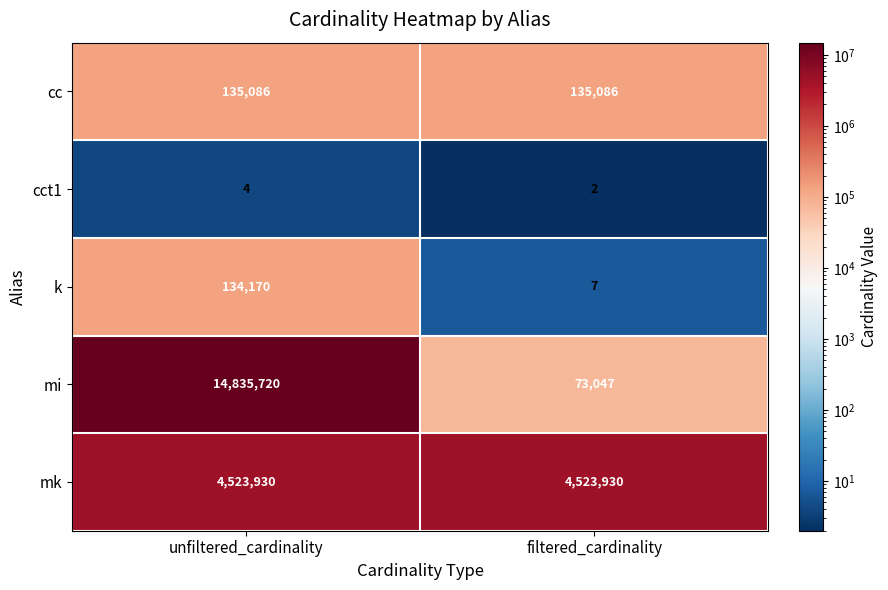

What is the greatest value displayed?

14835720